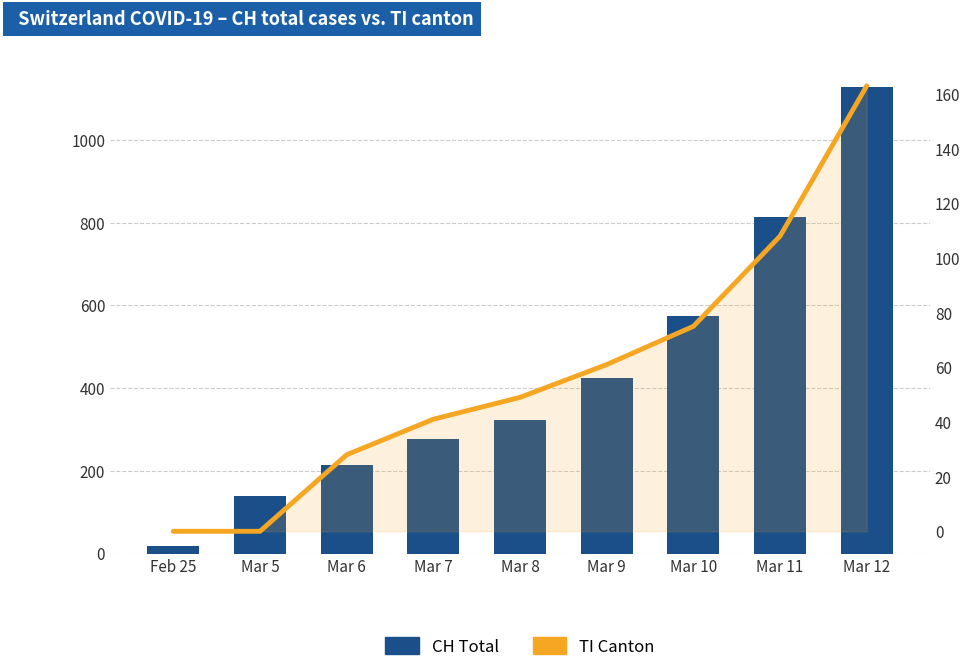

What value does the TI (Ticino) series have at Mar 7, to the nearest 10?

40